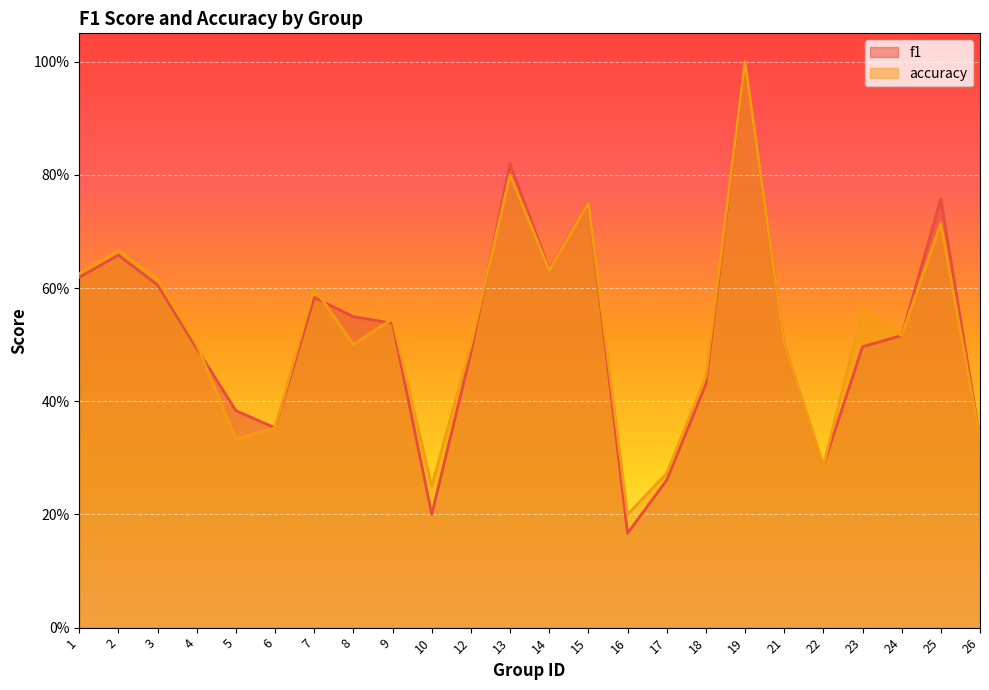

How many lines are shown in the chart?

2